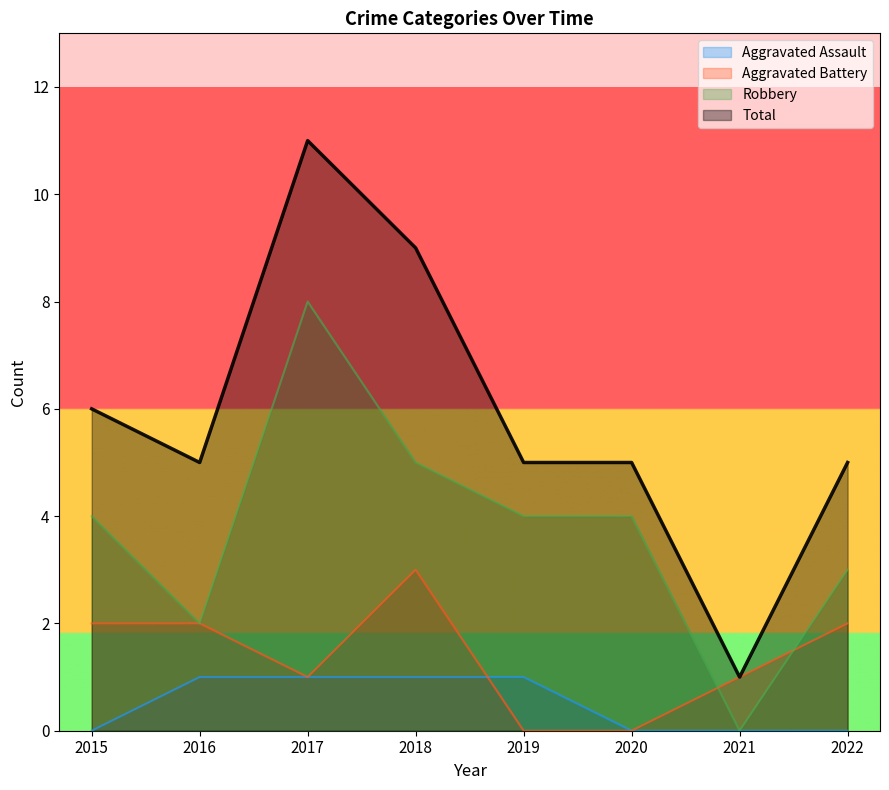

The value of Aggravated Assault at 2020 is 1. True or false?

False